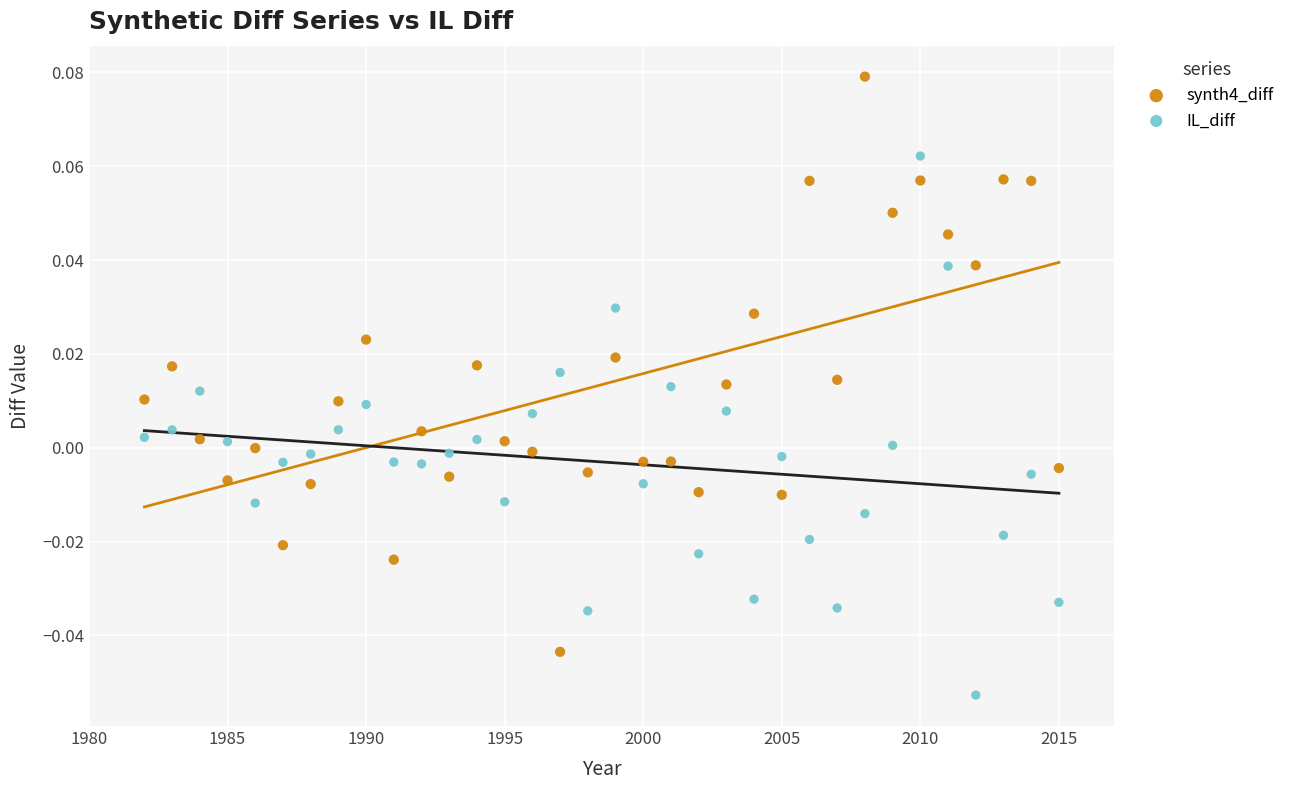

Which series has the largest Y range (max minus min)?

synth4_diff